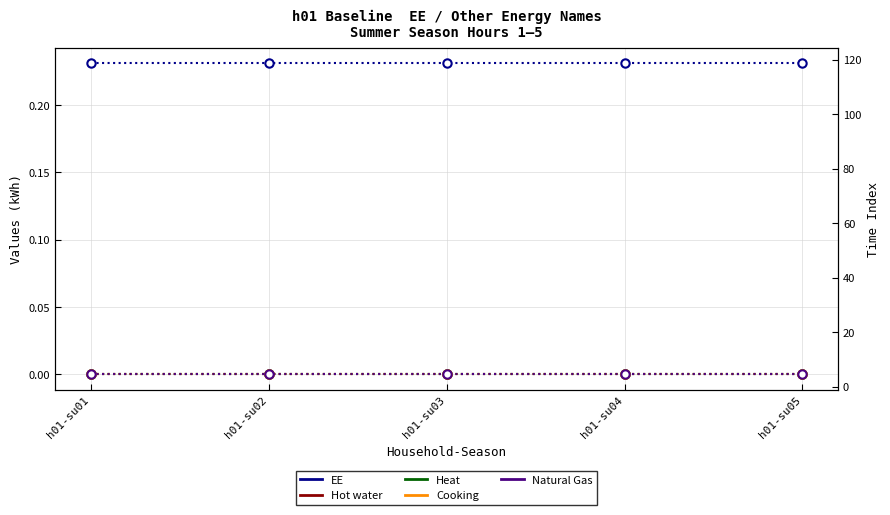

Reading left to right, list all the values displayed in this chart.

EE: h01-su01=0.2	h01-su02=0.2	h01-su03=0.2	h01-su04=0.2	h01-su05=0.2
Hot water: h01-su01=0.0	h01-su02=0.0	h01-su03=0.0	h01-su04=0.0	h01-su05=0.0
Heat: h01-su01=0.0	h01-su02=0.0	h01-su03=0.0	h01-su04=0.0	h01-su05=0.0
Cooking: h01-su01=0.0	h01-su02=0.0	h01-su03=0.0	h01-su04=0.0	h01-su05=0.0
Natural Gas: h01-su01=0.0	h01-su02=0.0	h01-su03=0.0	h01-su04=0.0	h01-su05=0.0